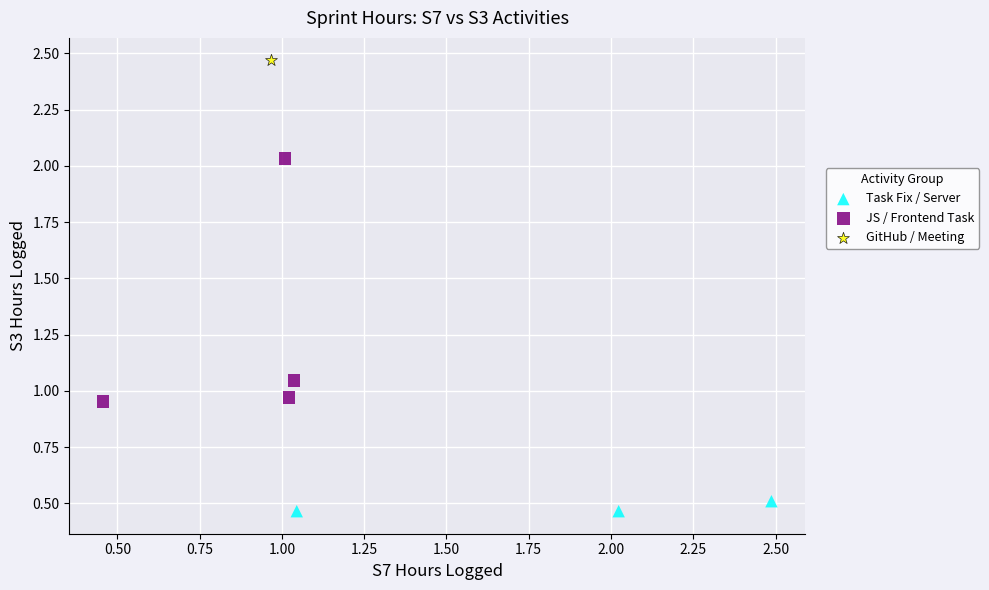

Which series reaches the minimum Y coordinate?

Task Fix / Server